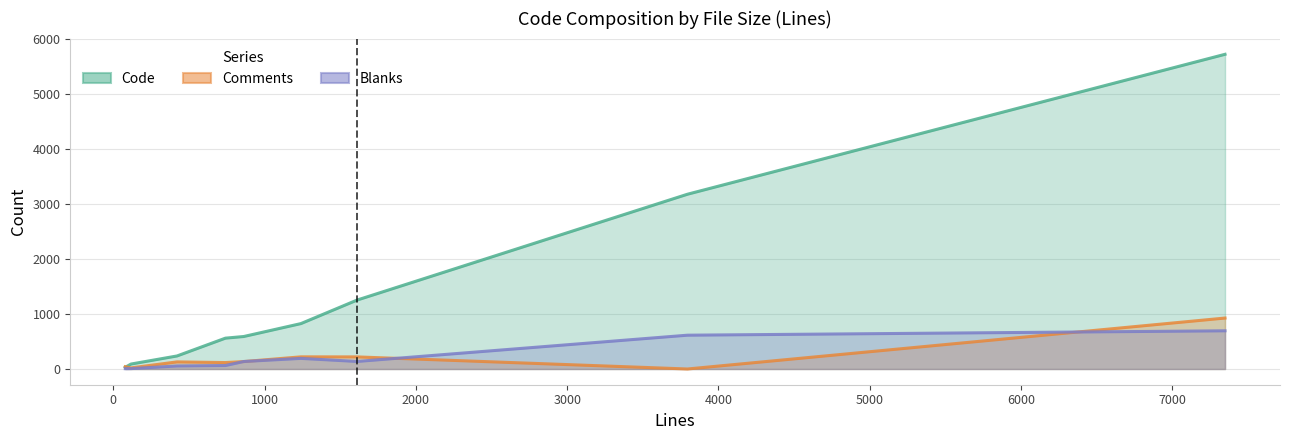

Does the chart display data point markers on the line(s)?

No